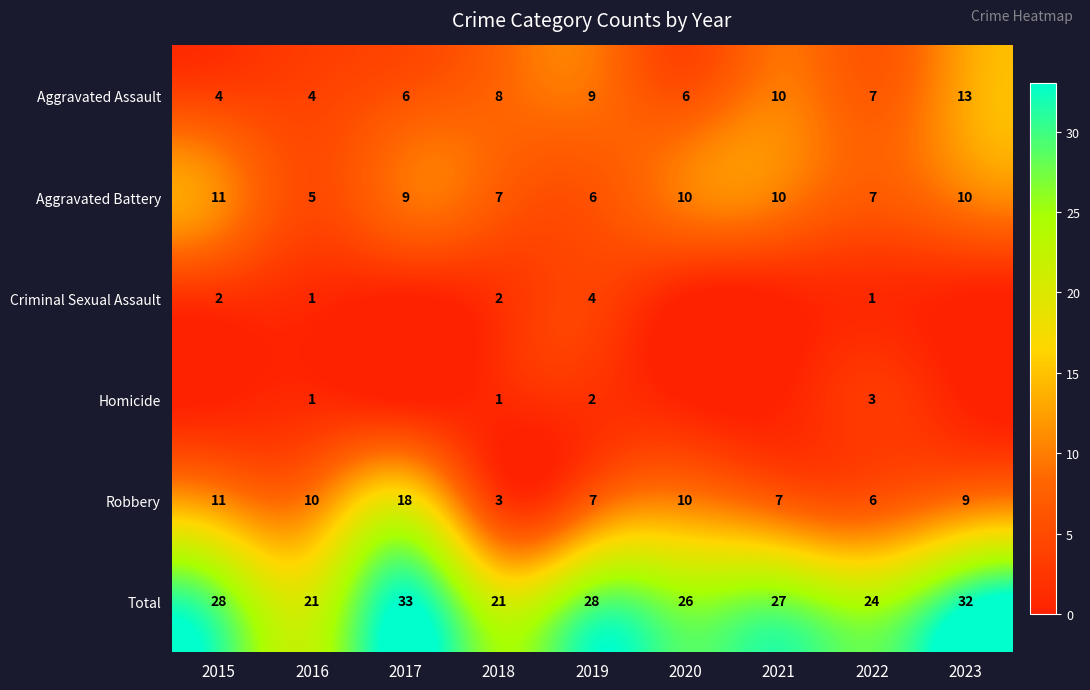

Where does the Robbery series first go above 9?

2015